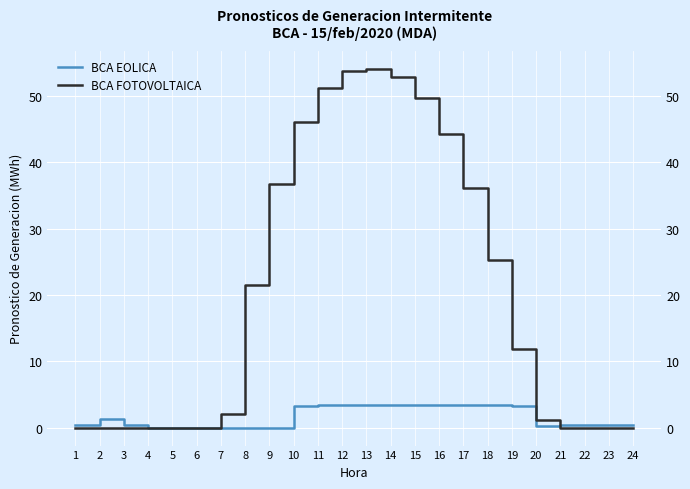

True or false: BCA FOTOVOLTAICA and BCA EOLICA intersect in this chart.

True